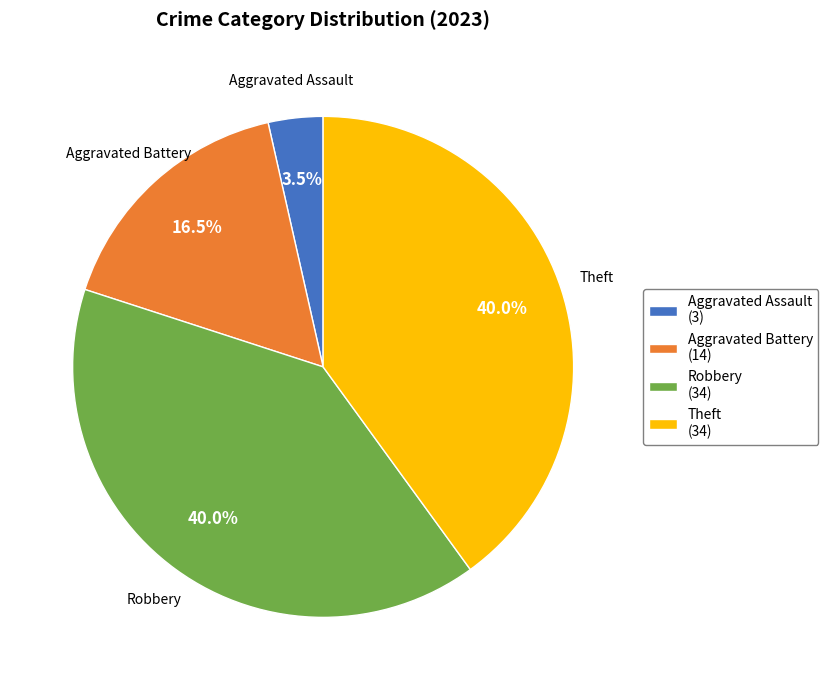

What is the ratio of the value at Theft to the value at Aggravated Battery?

2.4